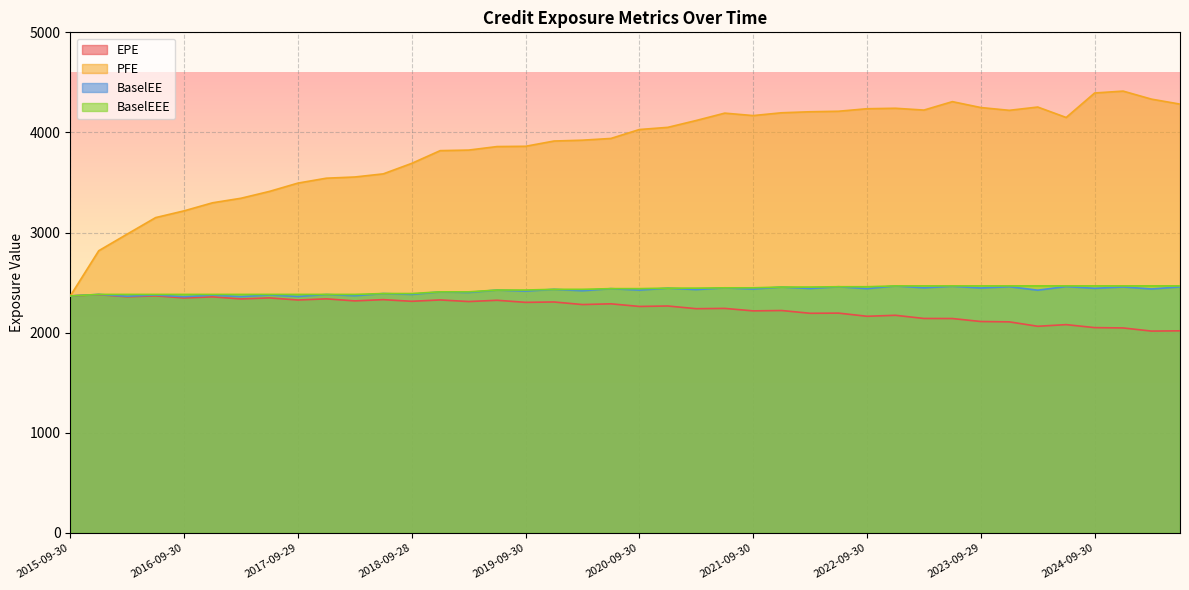

True or false: PFE and EPE intersect in this chart.

False